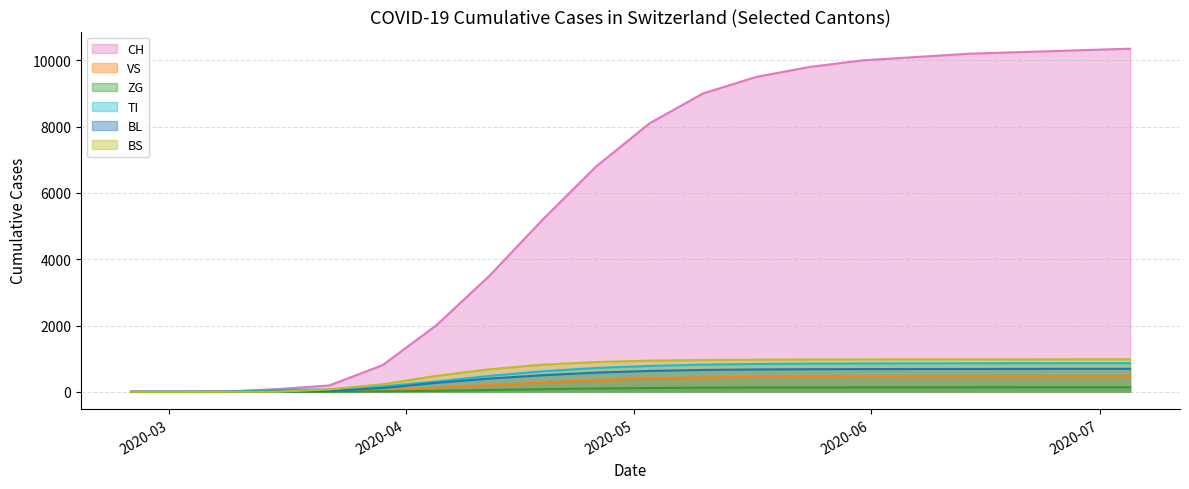

Is the value of VS at 2020-05-31 greater than the value of TI at 2020-06-14?

No